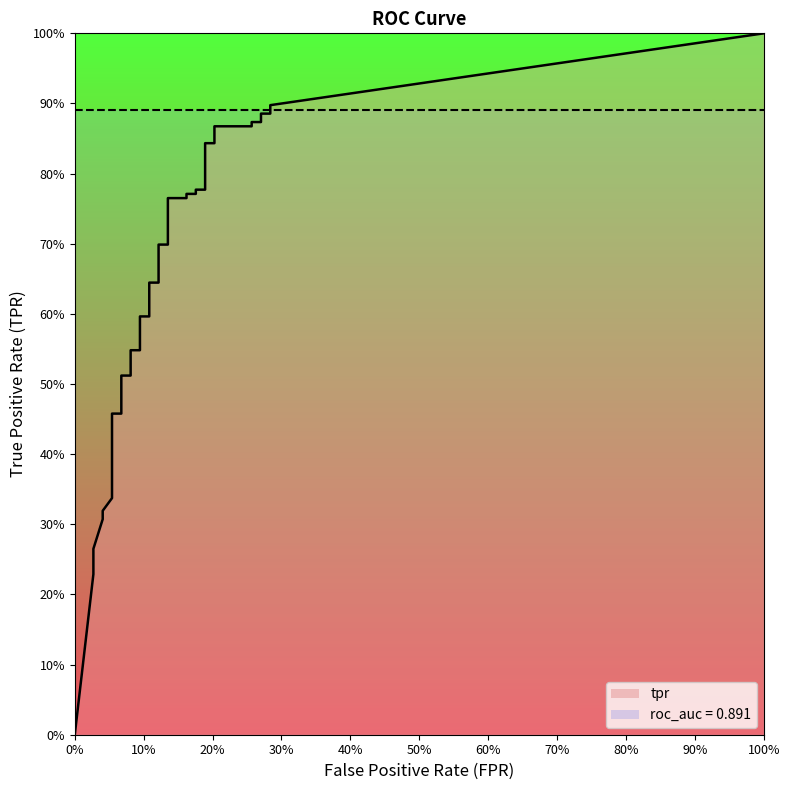

How many lines are shown in the chart?

2